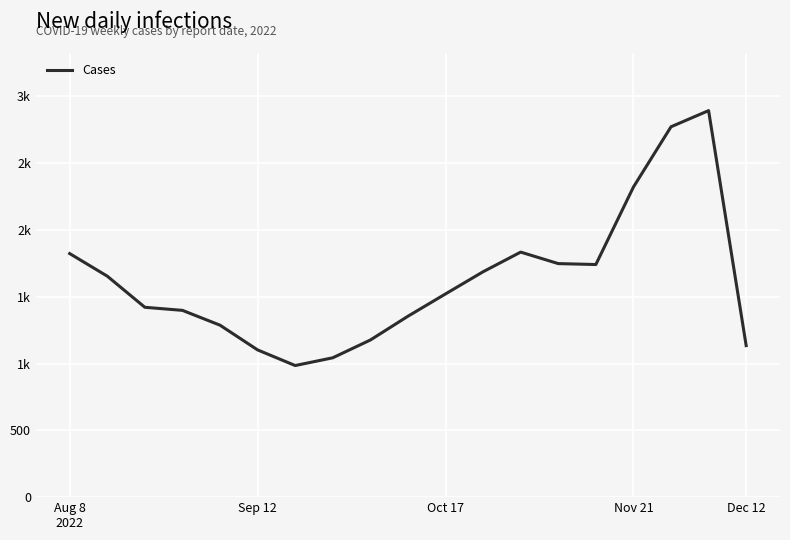

What is the value of the 6th point from the left?

1102